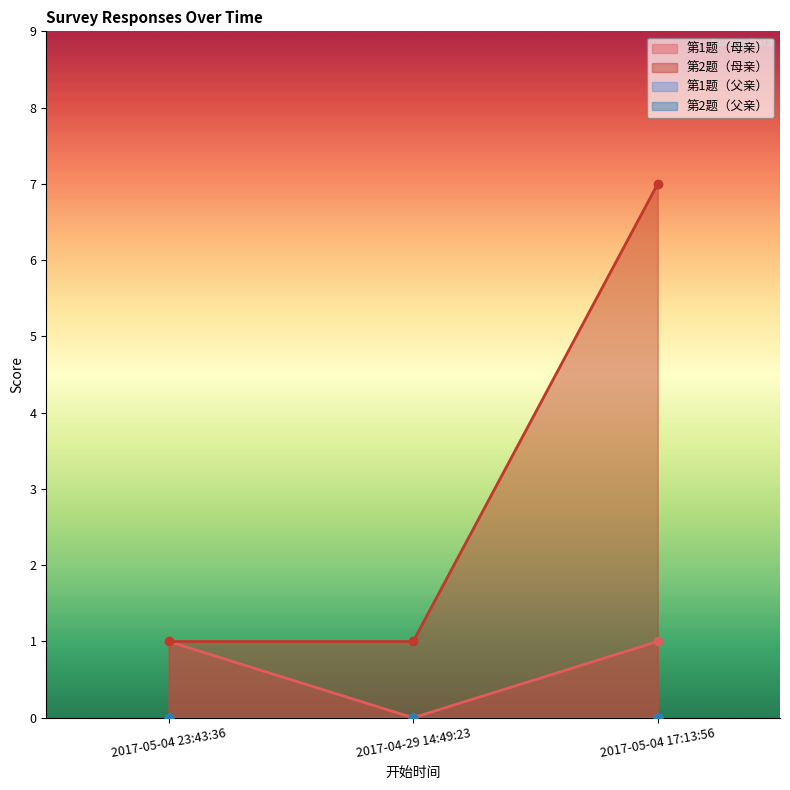

How many lines are shown in the chart?

2